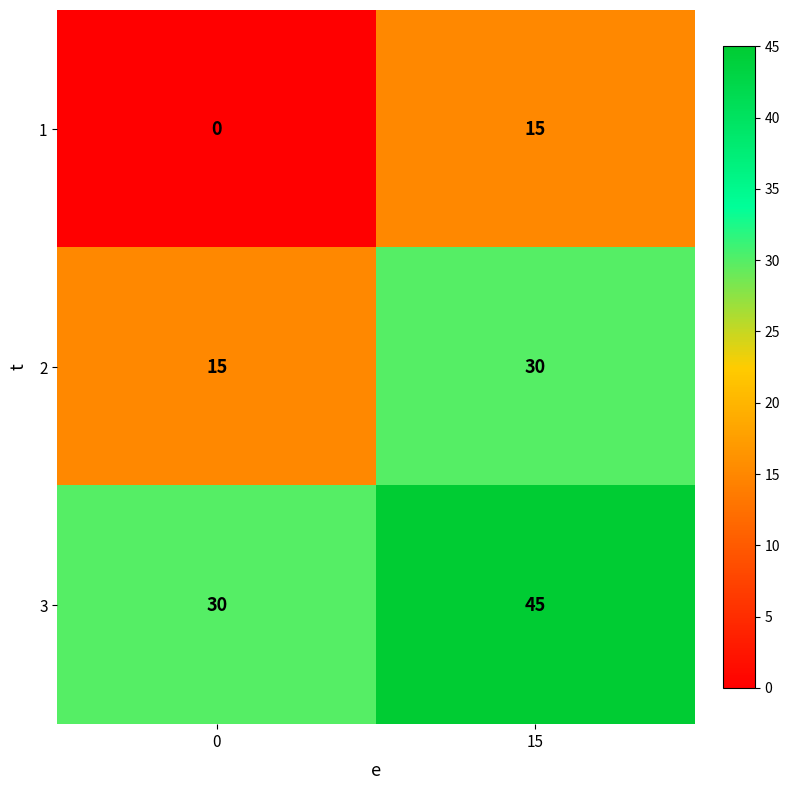

What is the difference between the 1 values at 0 and 15?

15